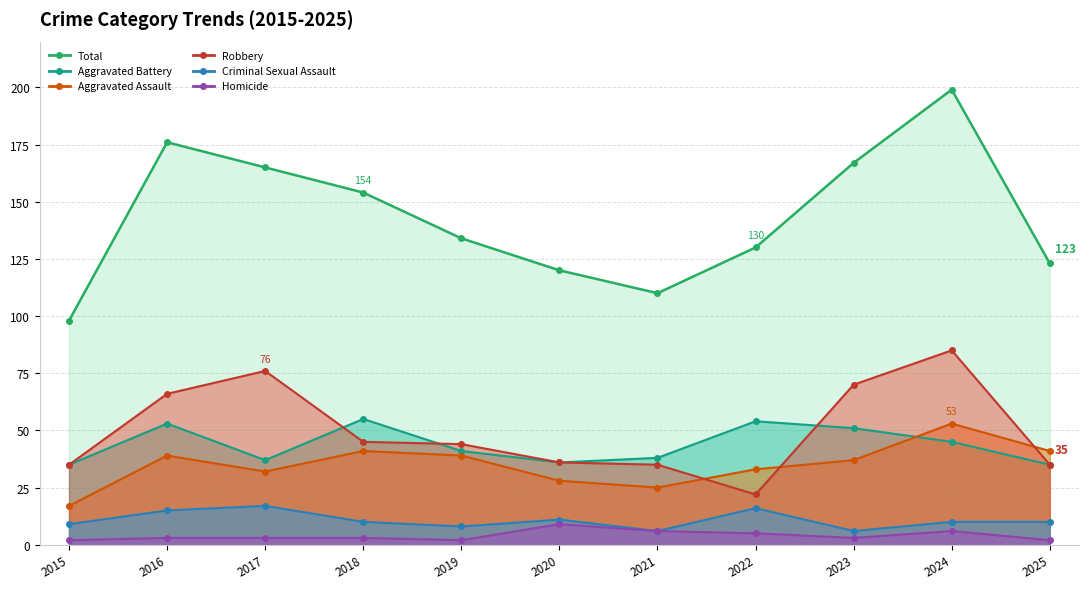

What are all the series names shown in the legend?

Aggravated Assault, Aggravated Battery, Criminal Sexual Assault, Homicide, Robbery, Total